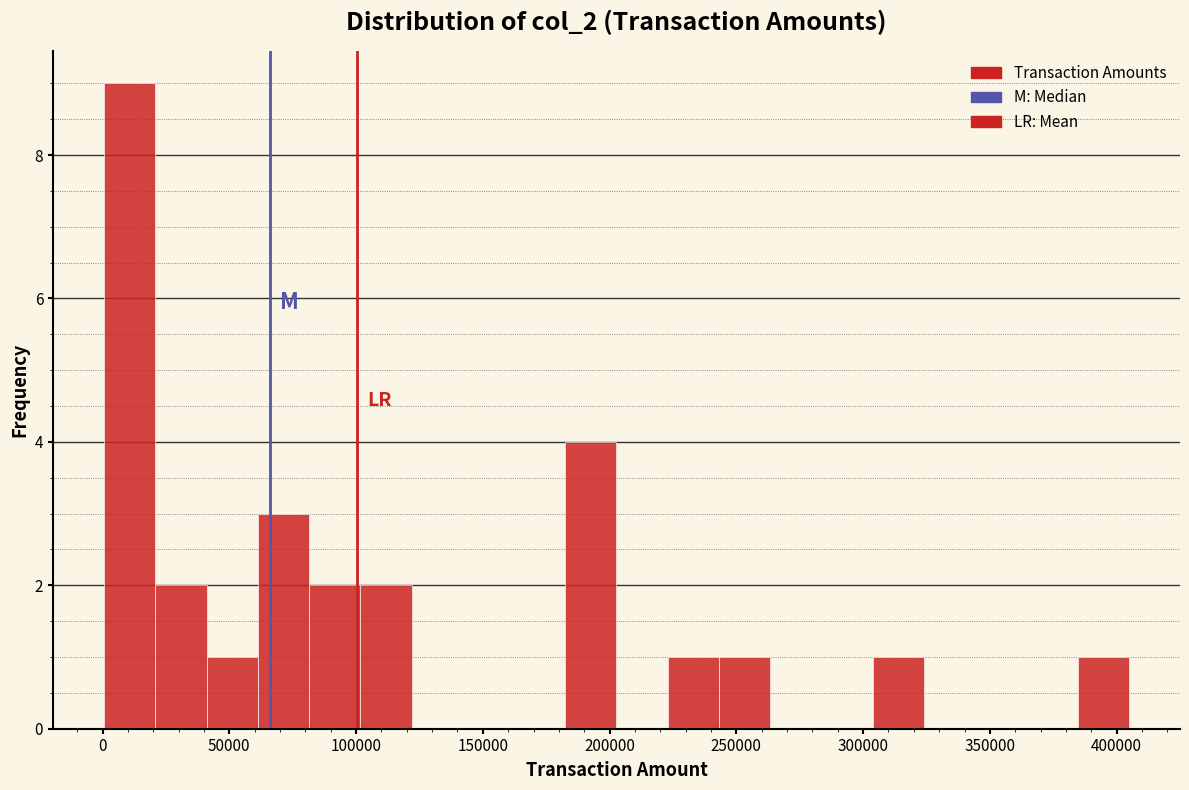

Reading left to right, transcribe this chart: for each bar, give the range it covers on the x-axis and its height. Neither the bar edges nor the heights are printed on the chart, so give them approximately, as read against the axes.

0 to 20000: 9
20000 to 40000: 2
40000 to 60000: 1
60000 to 80000: 3
80000 to 100000: 2
100000 to 120000: 2
120000 to 140000: 0
140000 to 160000: 0
160000 to 180000: 0
180000 to 205000: 4
205000 to 225000: 0
225000 to 245000: 1
245000 to 265000: 1
265000 to 285000: 0
285000 to 305000: 0
305000 to 325000: 1
325000 to 345000: 0
345000 to 365000: 0
365000 to 385000: 0
385000 to 405000: 1